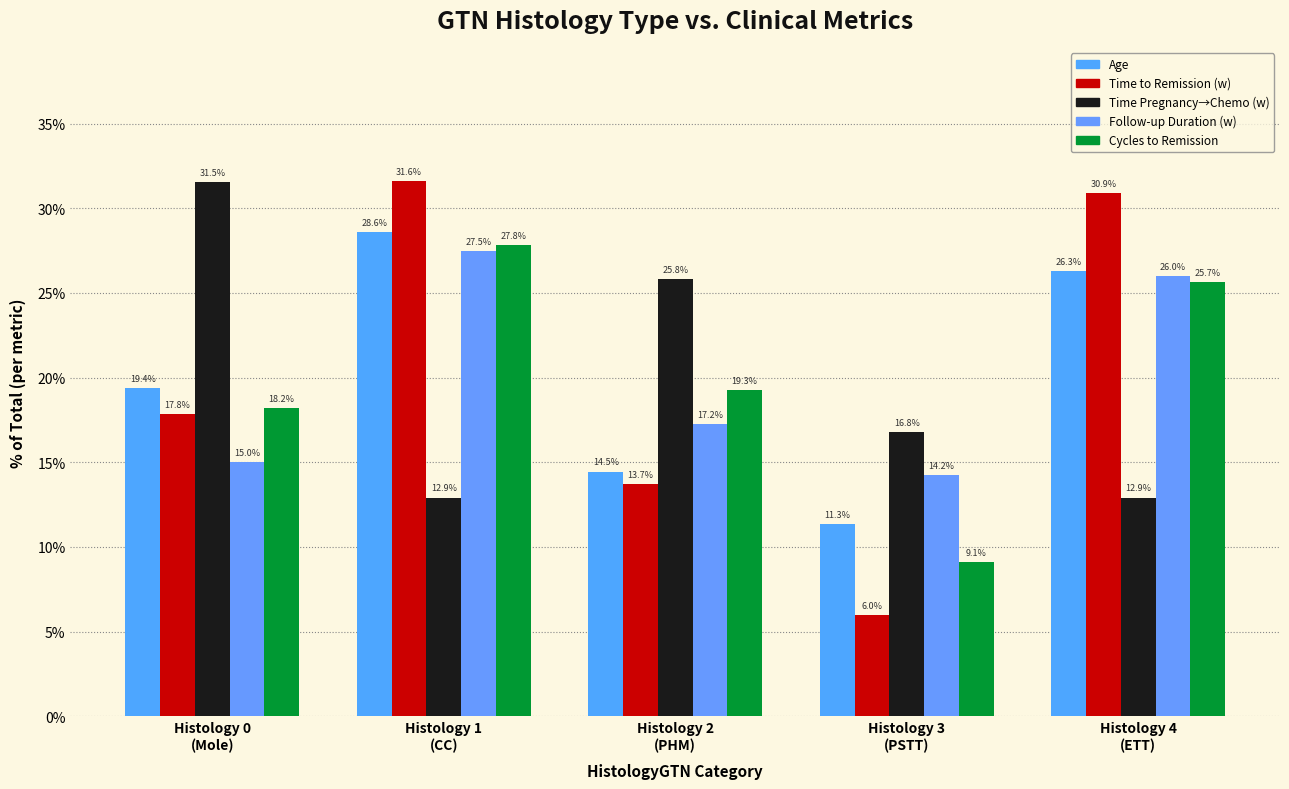

How many groups of bars are there?

5